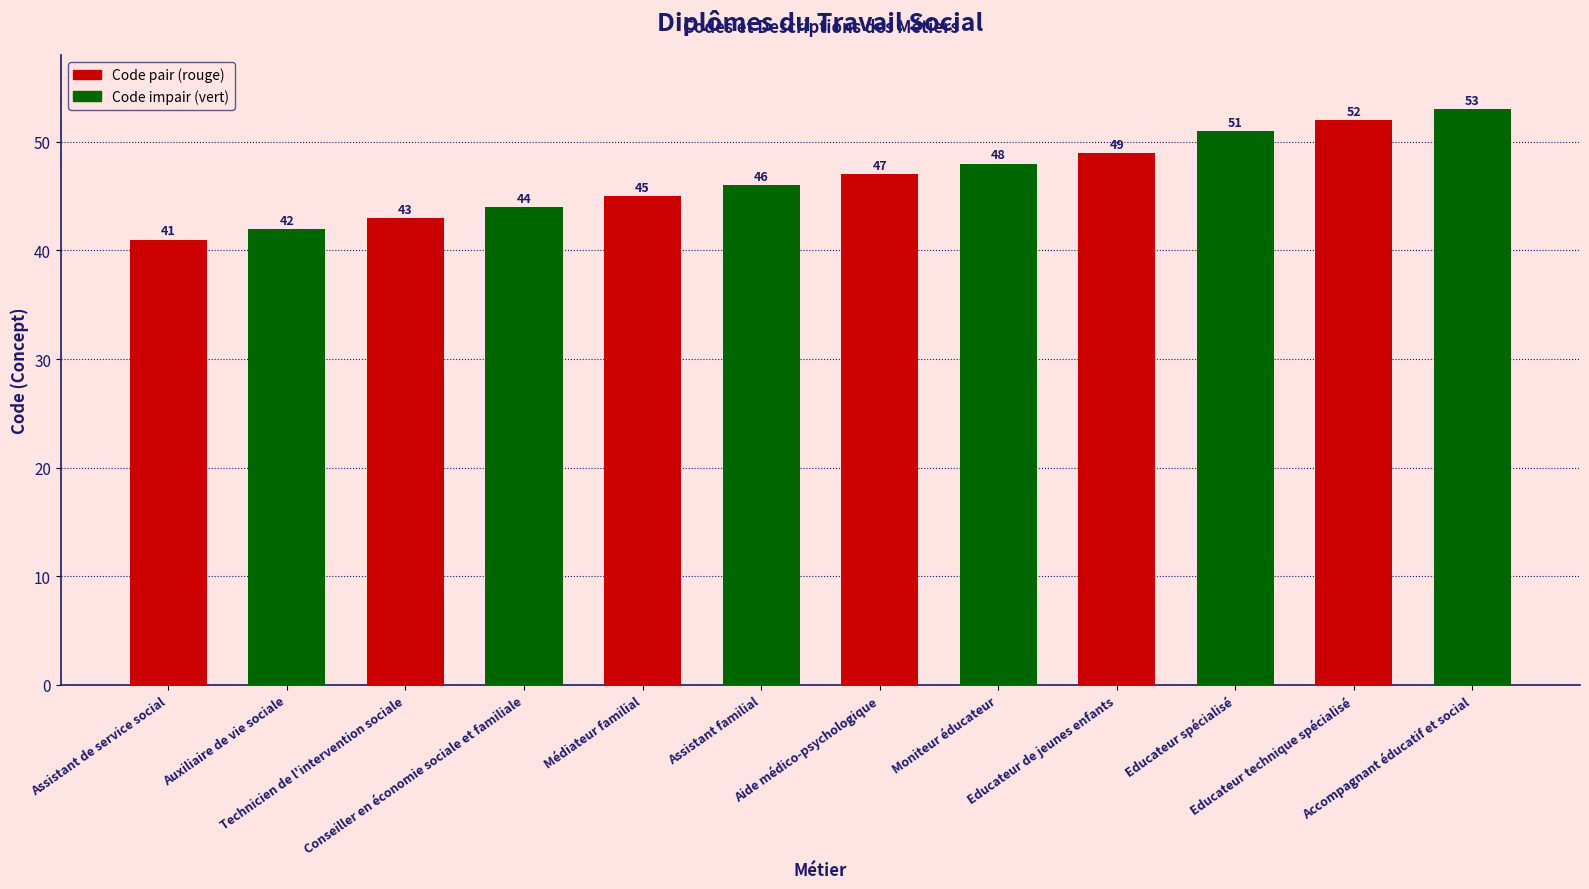

The chart shows a value of 10 at Assistant familial. True or false?

False